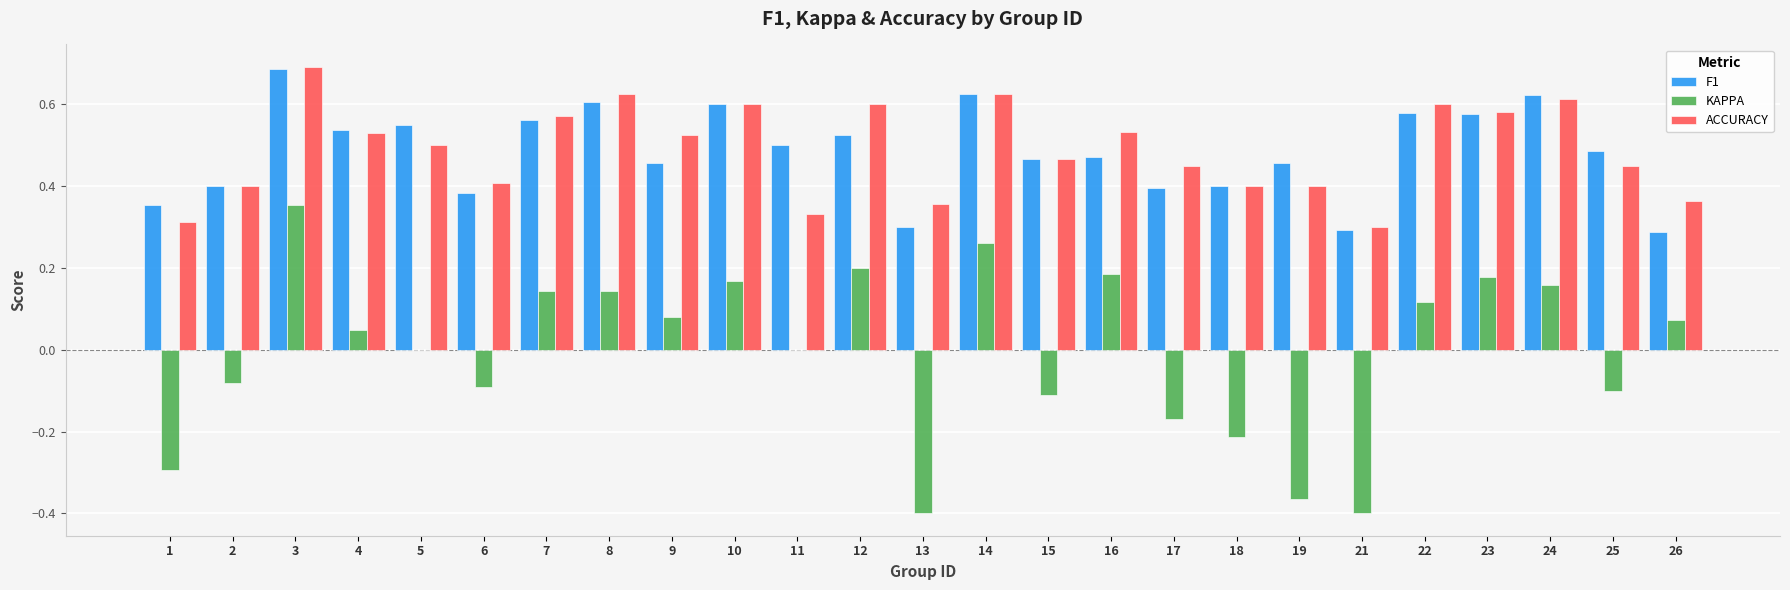

What is the total value across all series at 24?

1.4